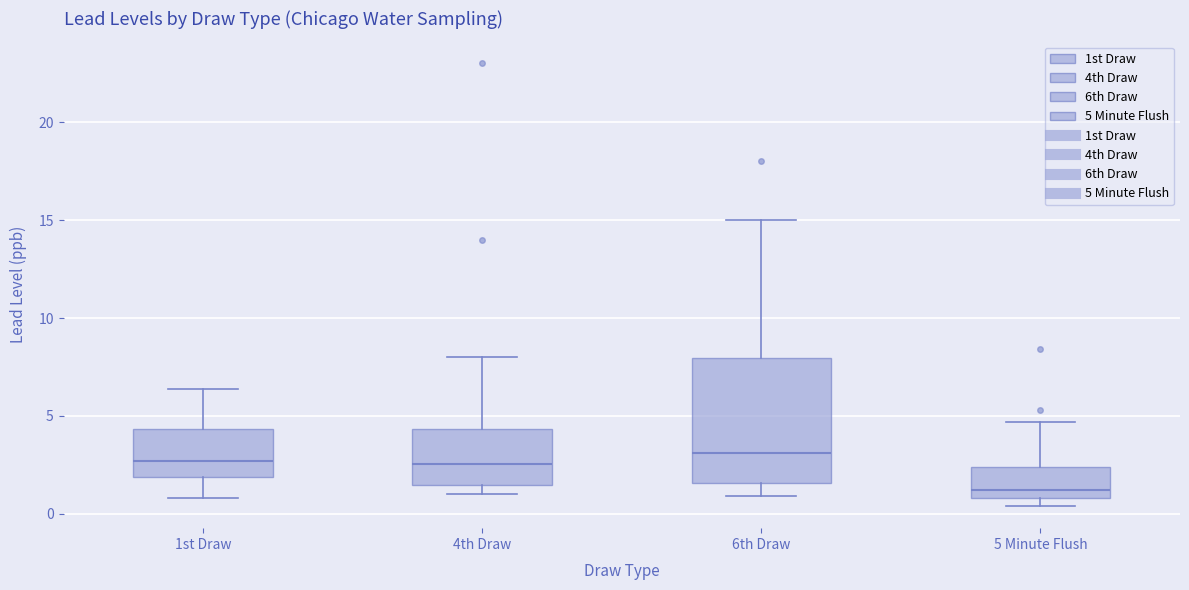

Comparing the boxes themselves (not the whiskers), which one is the tallest?

6th Draw